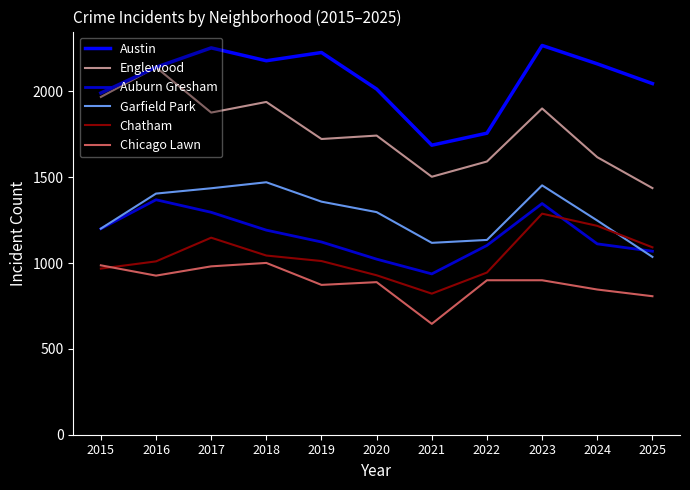

The value of Chatham at 2017 is 1148. True or false?

True